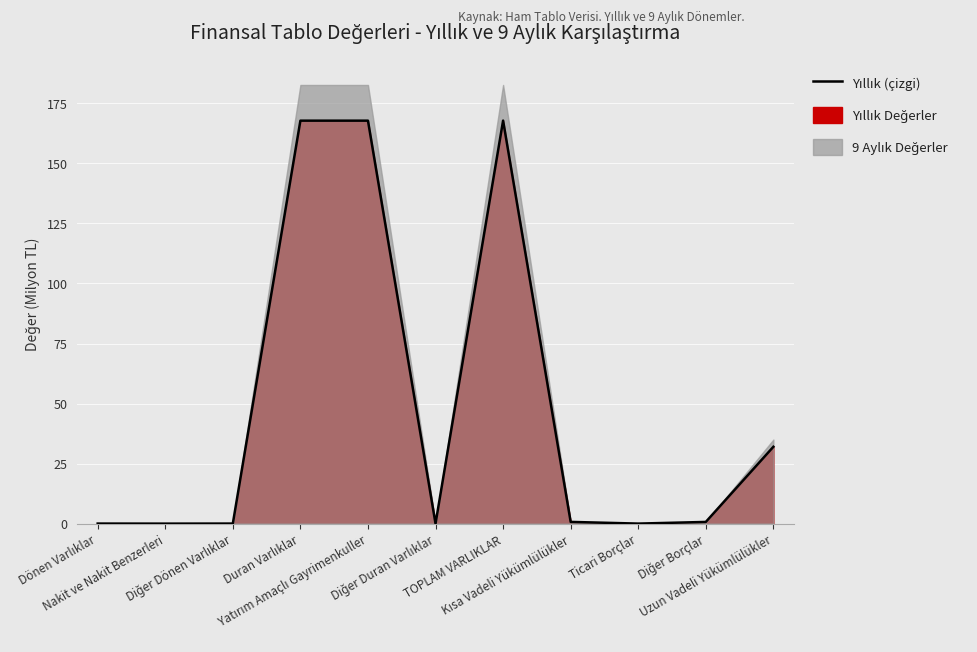

What is the sum of the values at Dönen Varlıklar and Diğer Borçlar?

0.7